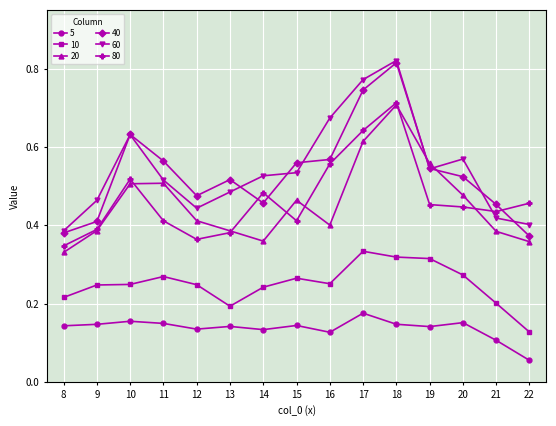

Rank the series at 14 from highest to lowest value.

60, 80, 40, 20, 10, 5